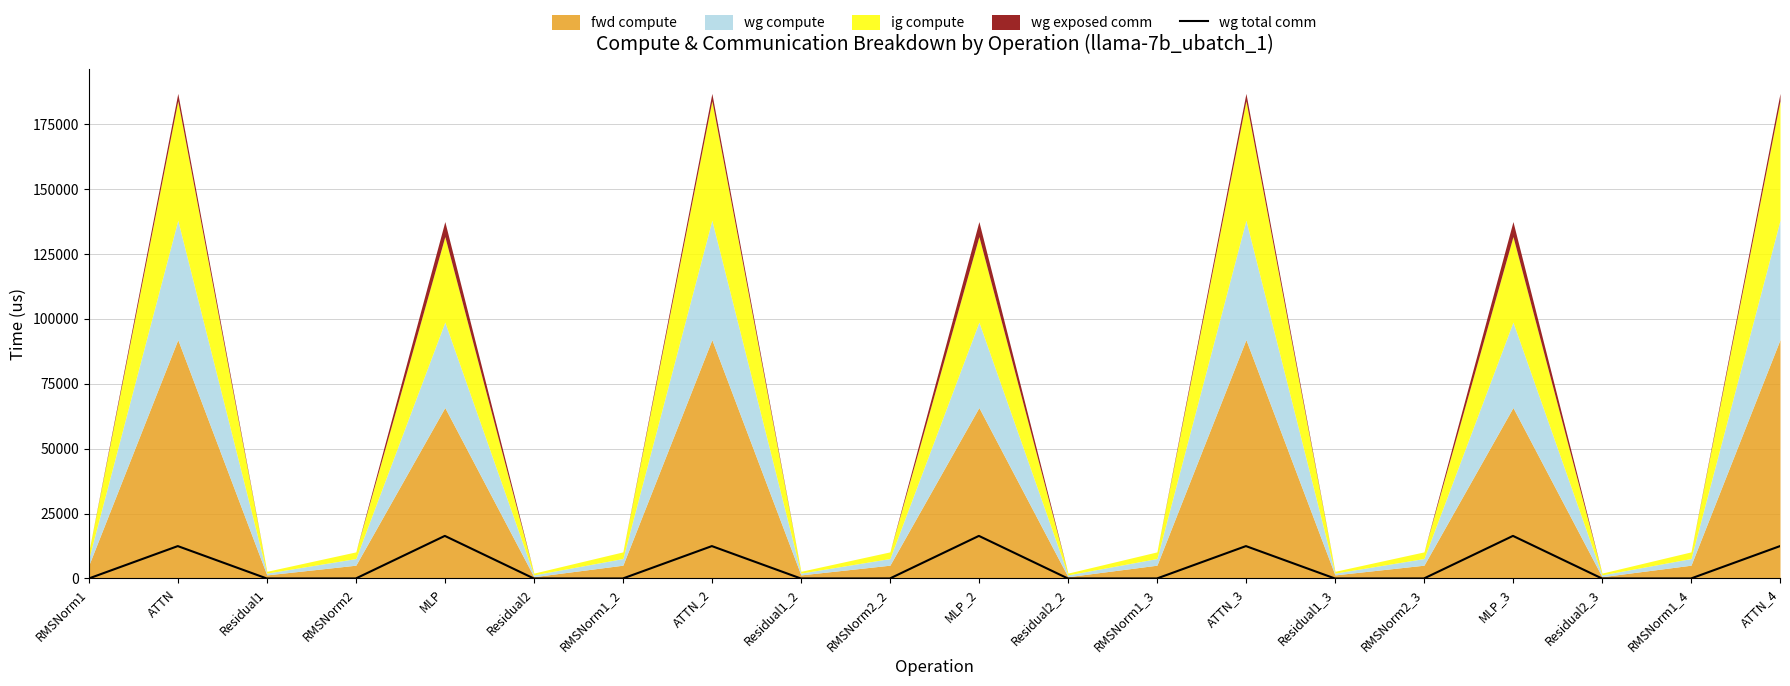

Where is the data nearest to the value 8202?

ATTN